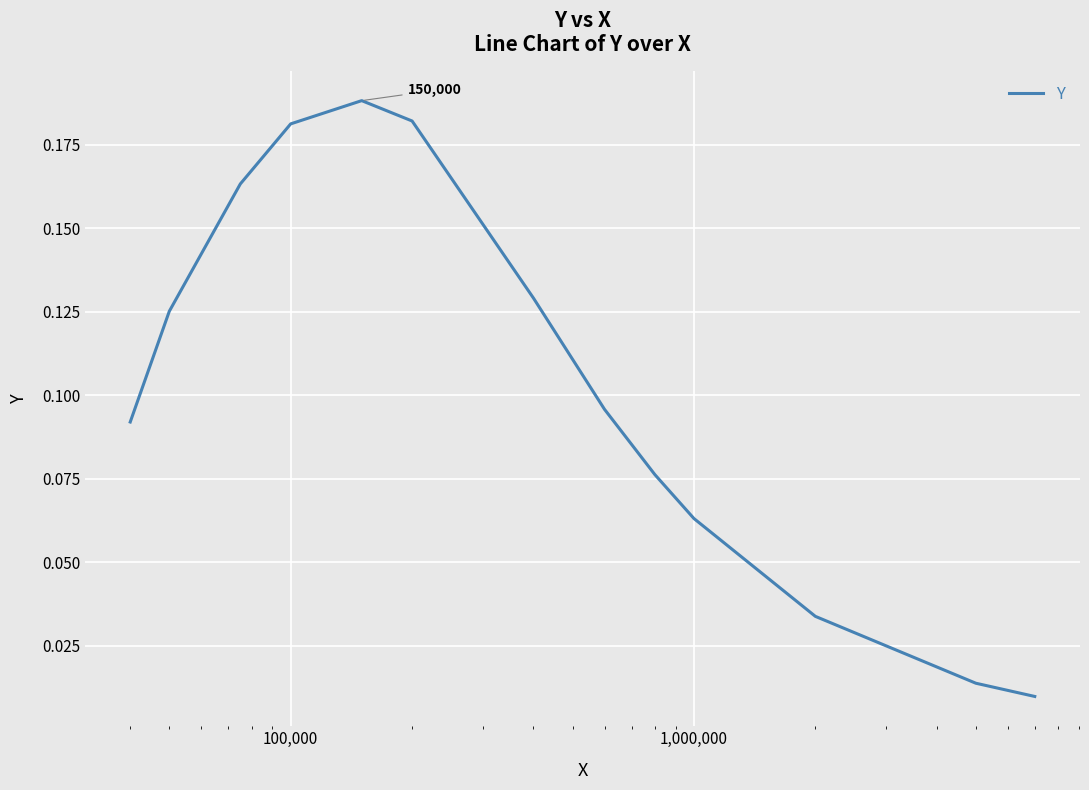

Is this an area chart (filled region under the line)?

No